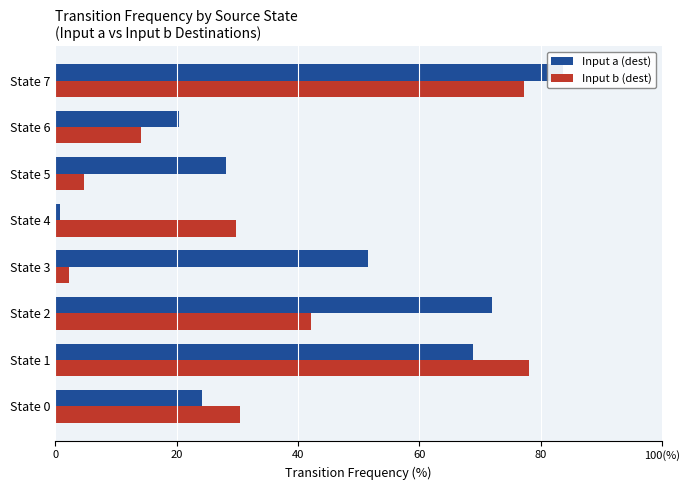

How many data points in Input a (dest) are above 51?

4